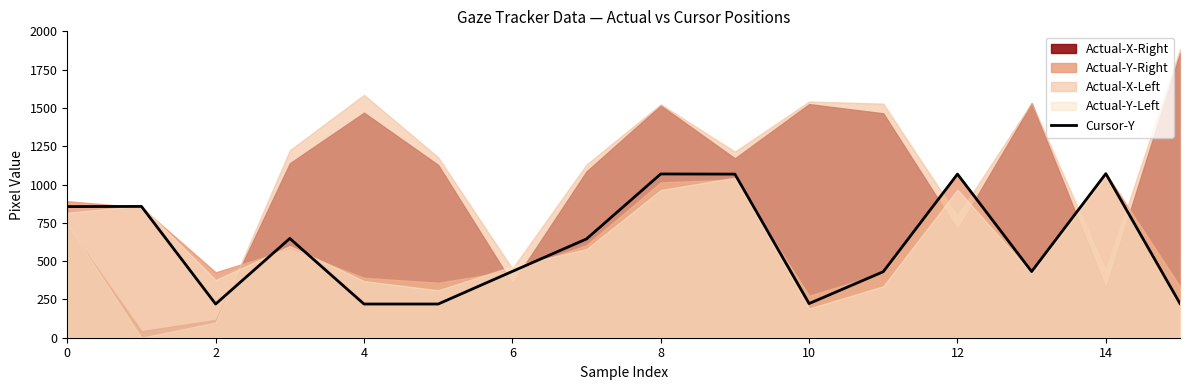

What is the change in value from 12 to 14?

+3